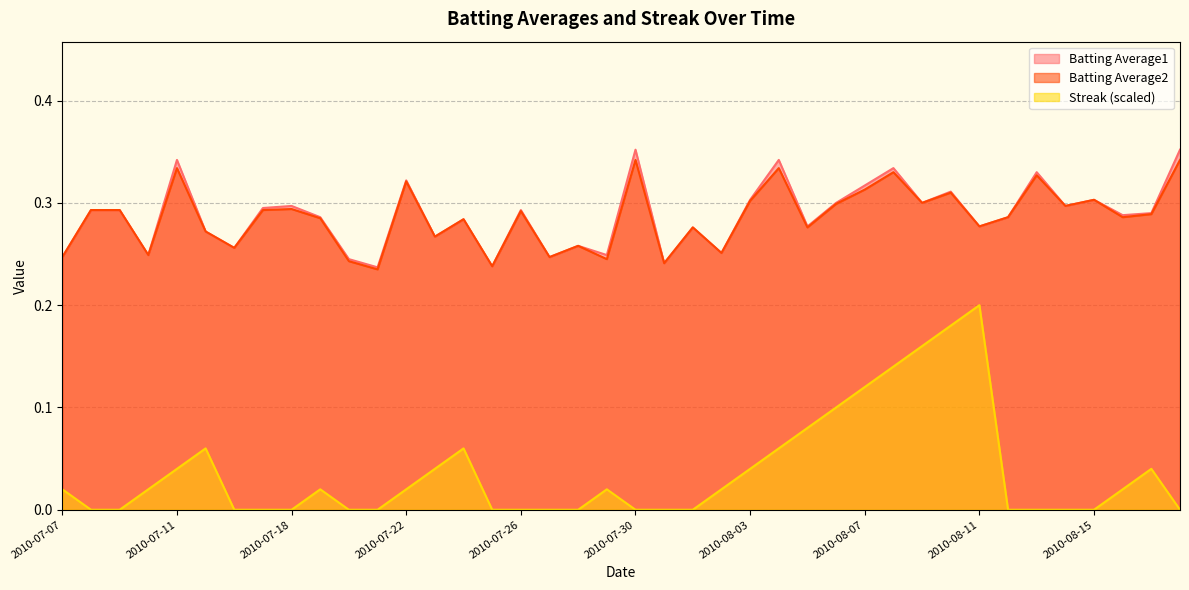

Count the Batting Average1 values in the range 0 to 1.

40